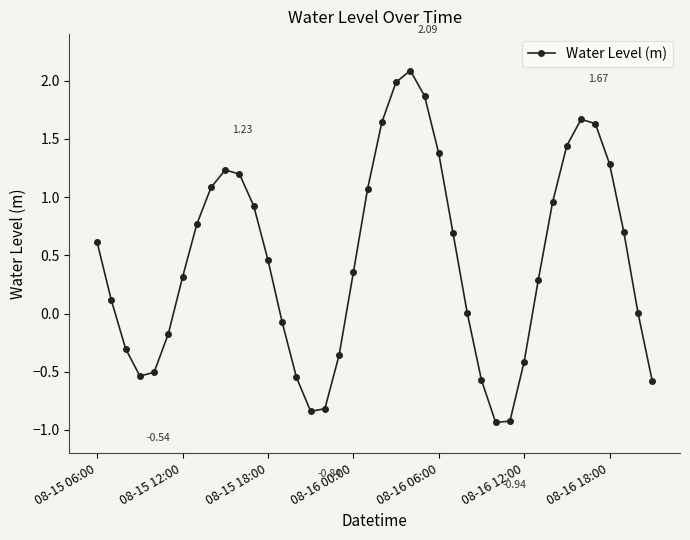

How many points are higher than both their immediate neighbors (excluding endpoints)?

3